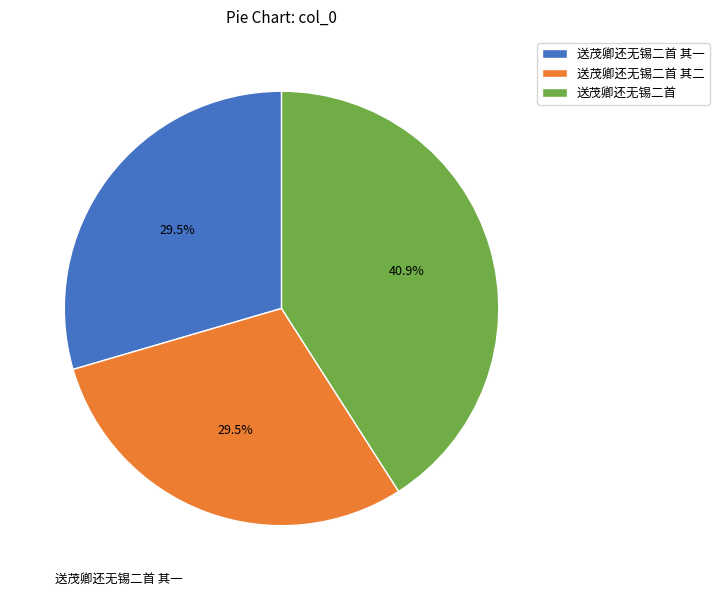

What is the largest slice in the pie chart?

送茂卿还无锡二首